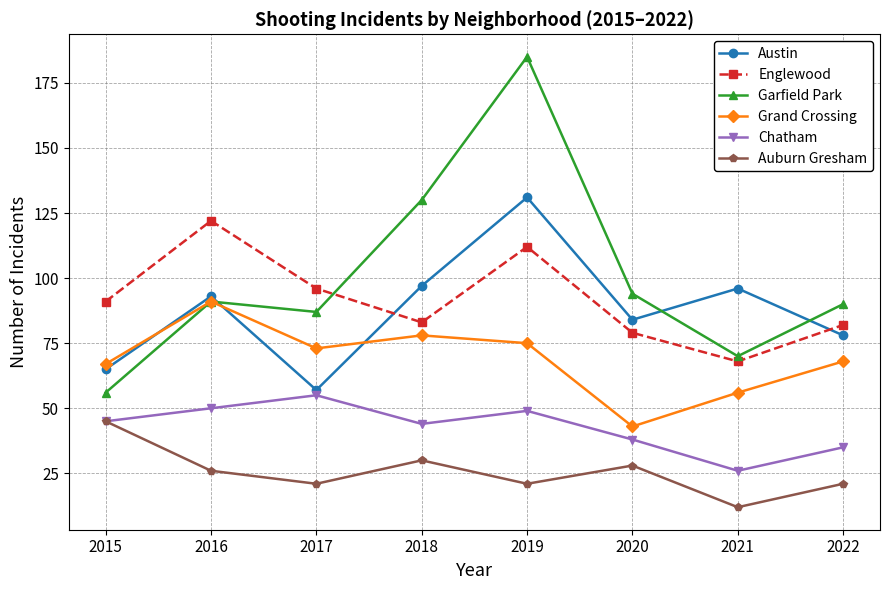

True or false: Auburn Gresham and Grand Crossing intersect in this chart.

False